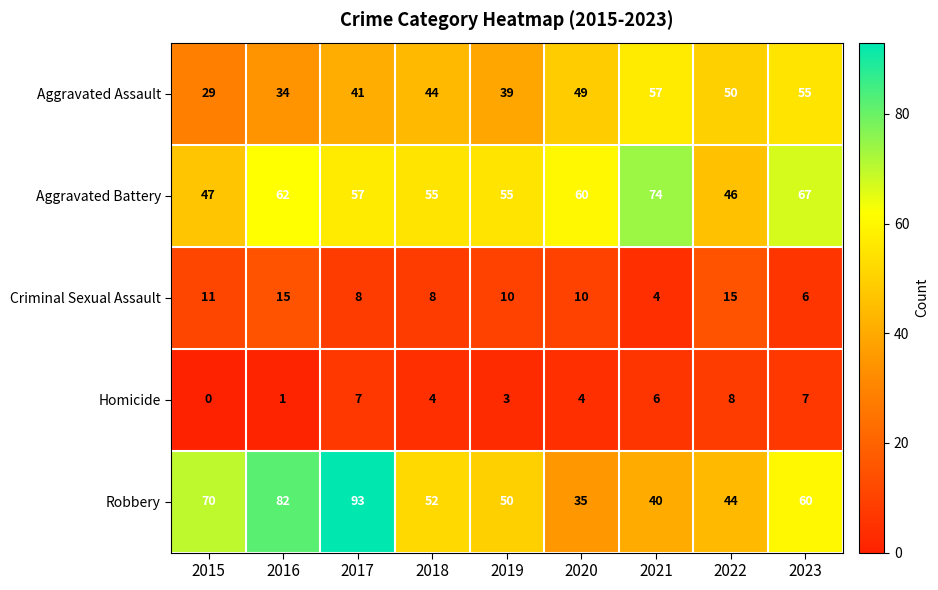

What is the total value across all series at 2023?

195